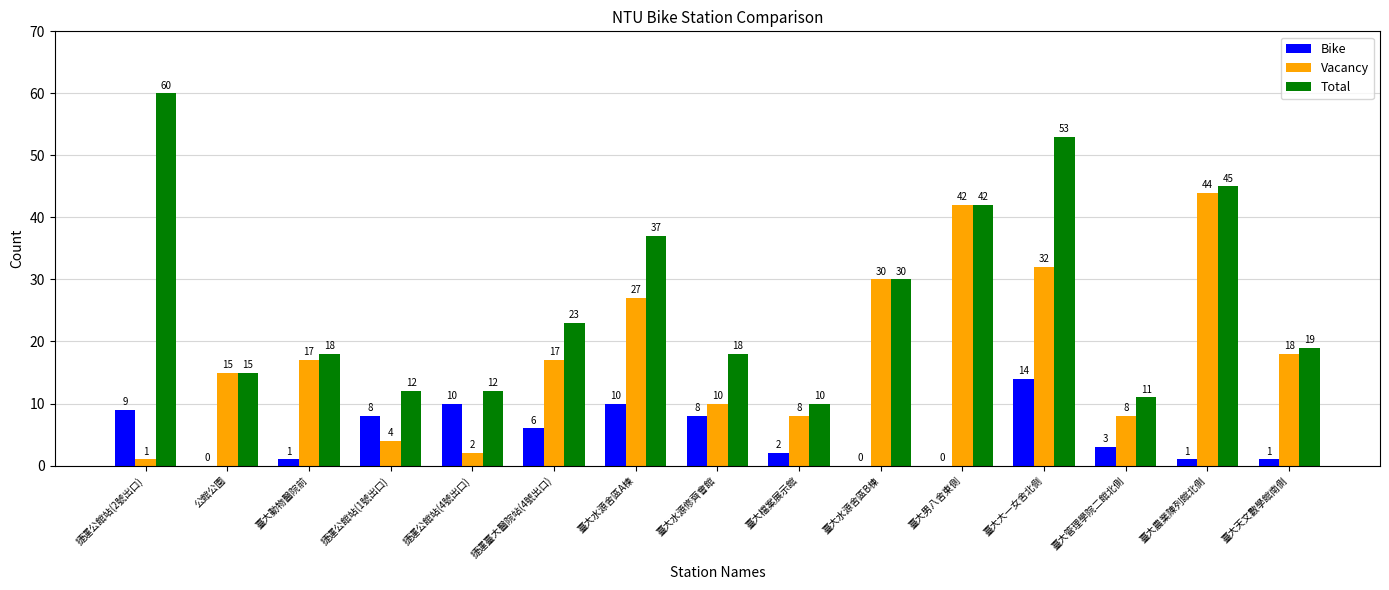

What is the total value across all series at 捷運公館站(1號出口)?

24